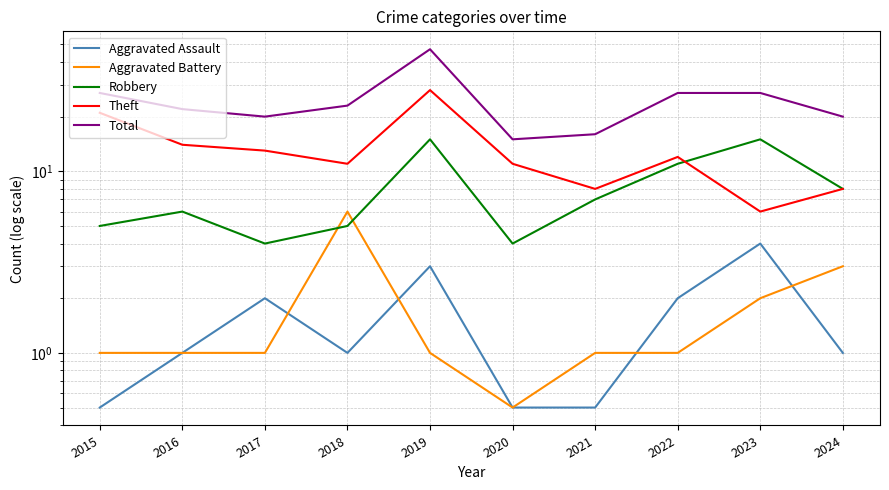

Where does the Robbery series first go above 7?

2019